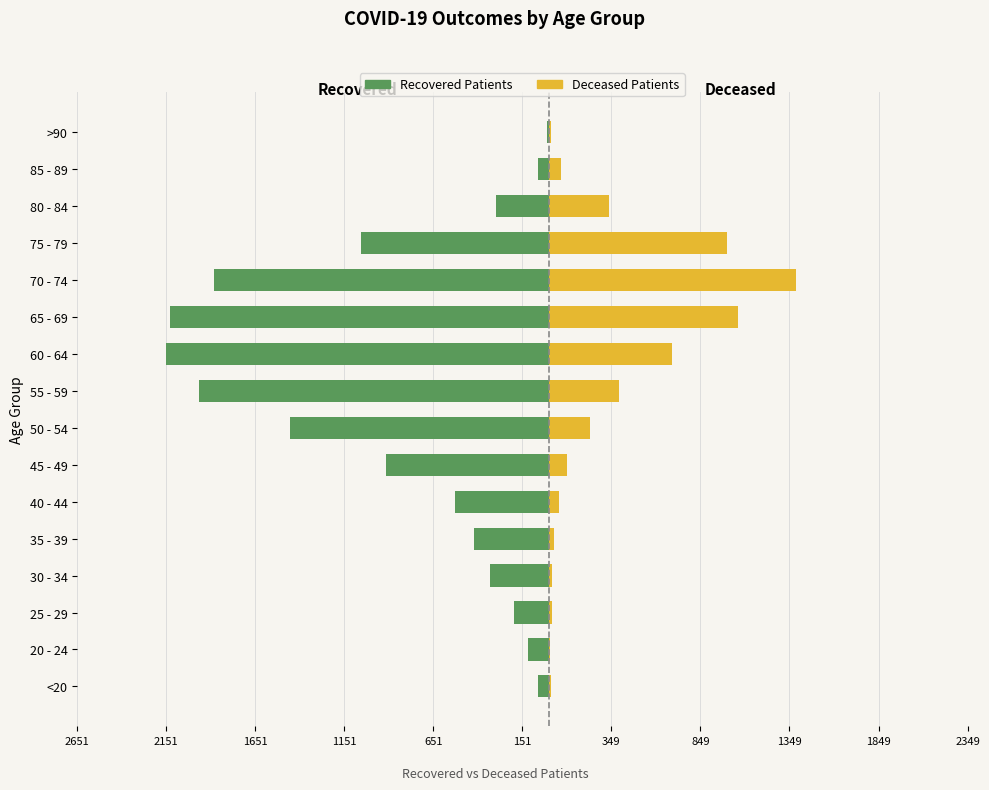

What is the total value across all series at 55 - 59?

-1571